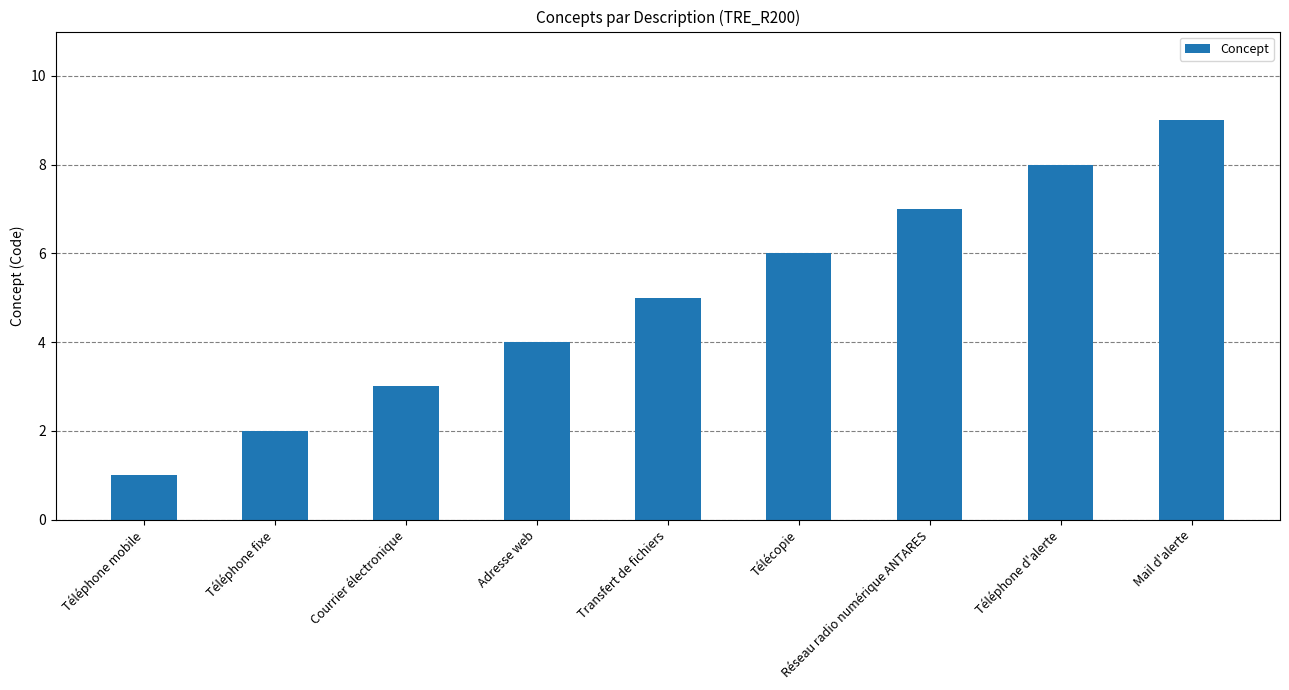

How many distinct data groups are displayed?

1